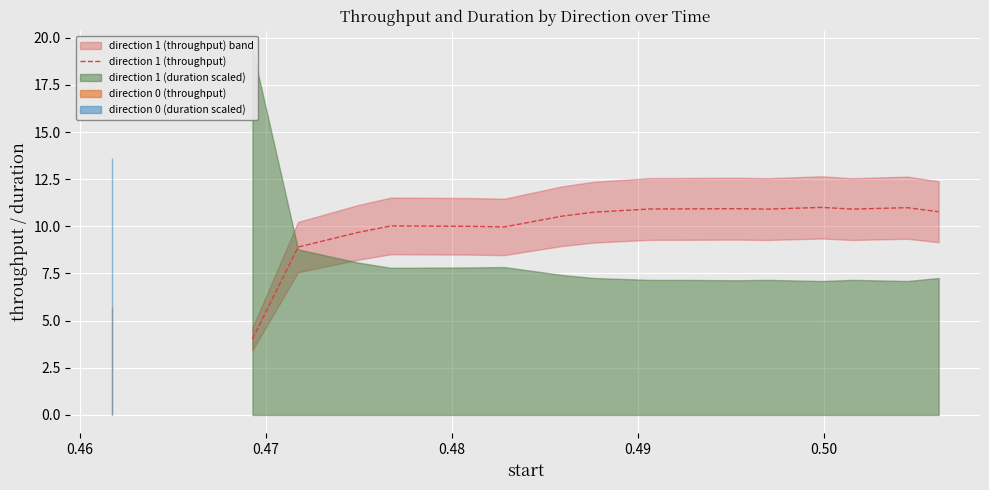

What is the highest value of the direction 1 (throughput) series?

11.0